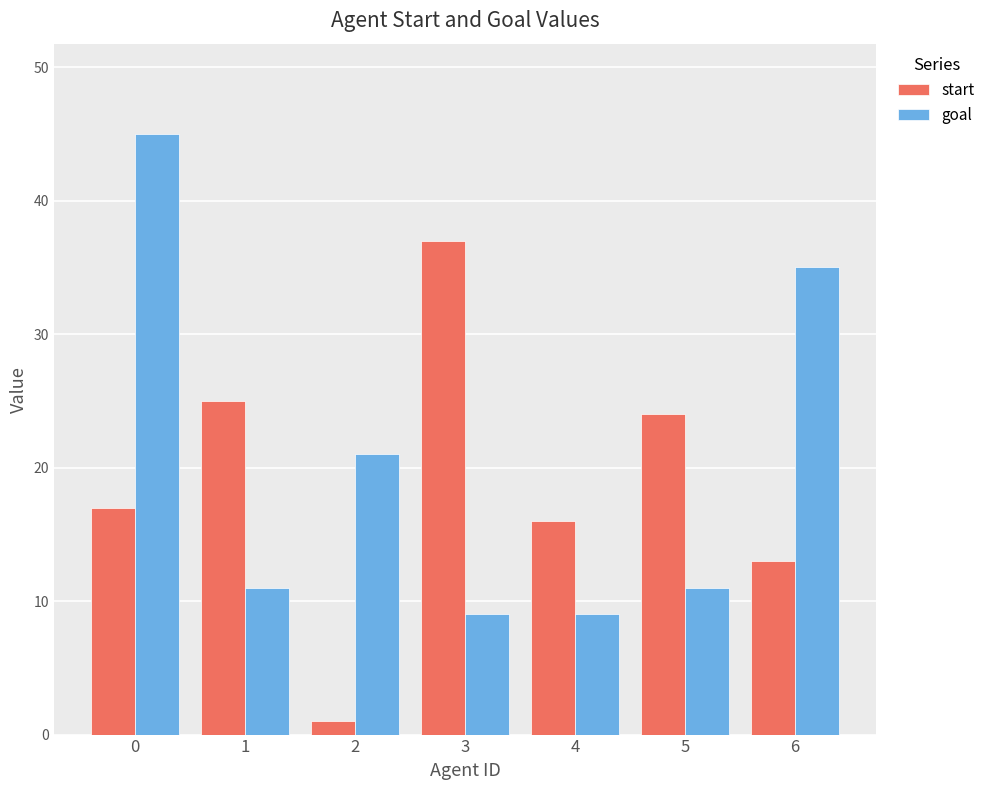

Reading left to right, what are all the values shown in this chart?

start: 17	25	1	37	16	24	13
goal: 45	11	21	9	9	11	35